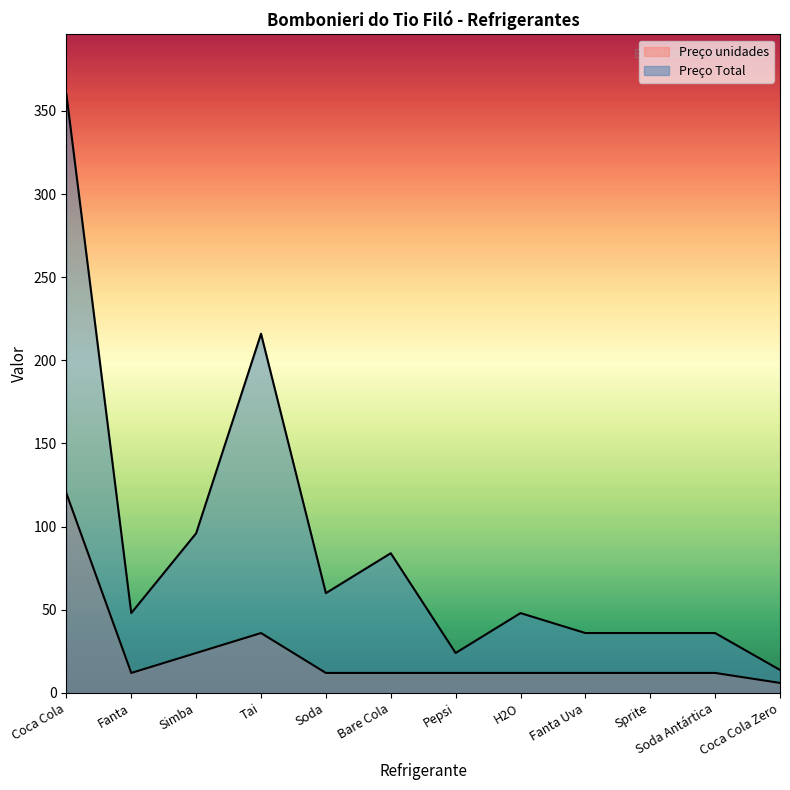

True or false: Preço Total has more than 1 points higher than both neighbors.

True